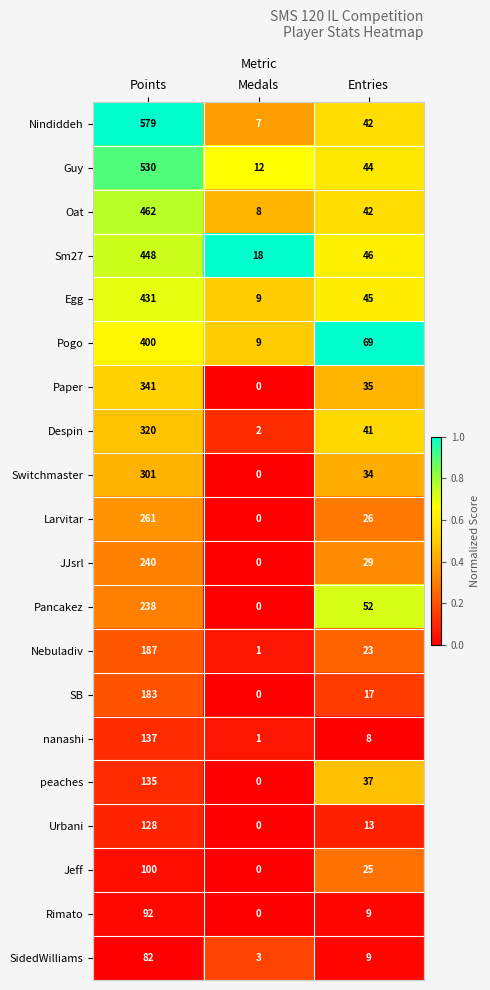

Which series has the largest total across all categories?

Nindiddeh